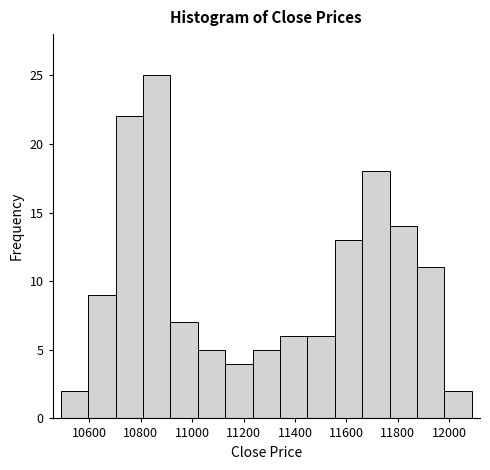

Reading left to right, list every bar in this chart as the range it spans on the x-axis followed by its height. Neither the bar edges nor the heights are printed on the chart, so give them approximately, as read against the axes.

10480 to 10600: 2
10600 to 10700: 9
10700 to 10800: 22
10800 to 10920: 25
10920 to 11020: 7
11020 to 11120: 5
11120 to 11240: 4
11240 to 11340: 5
11340 to 11440: 6
11440 to 11560: 6
11560 to 11660: 13
11660 to 11760: 18
11760 to 11880: 14
11880 to 11980: 11
11980 to 12080: 2